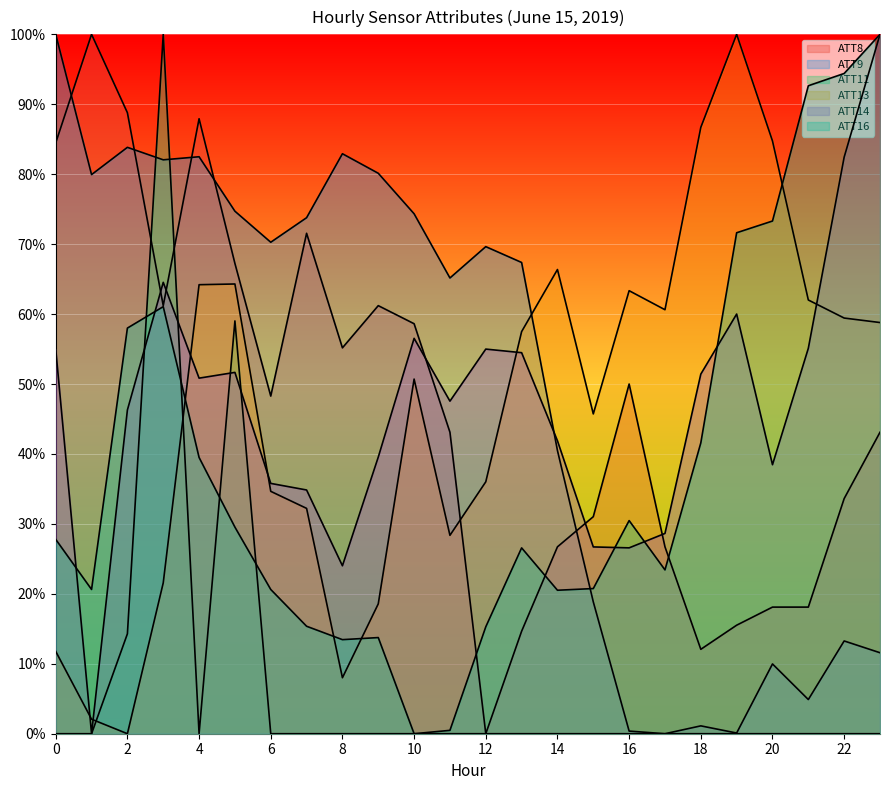

Does the chart display data point markers on the line(s)?

No